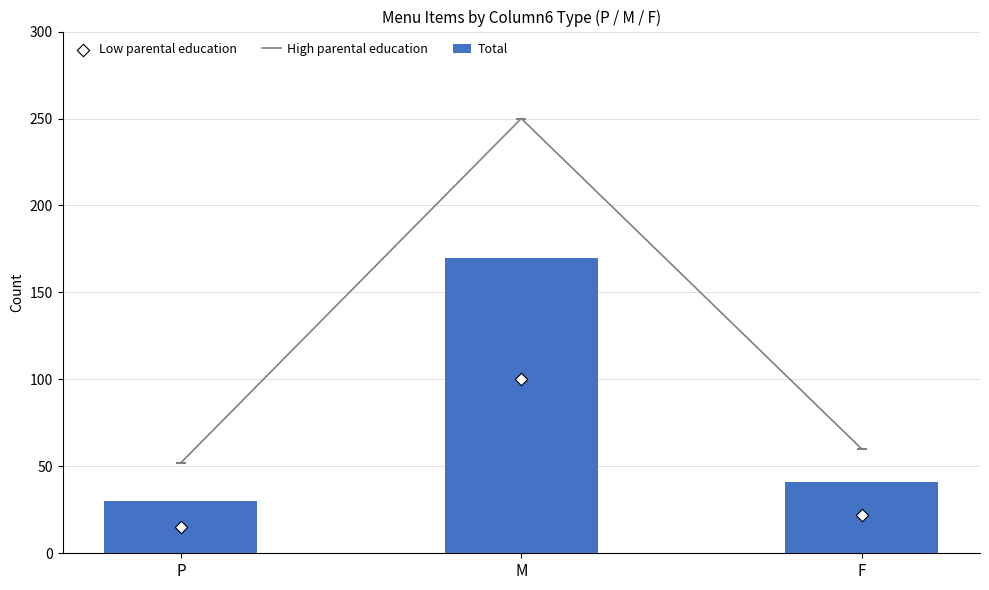

At how many categories does at least one series exceed 113?

1